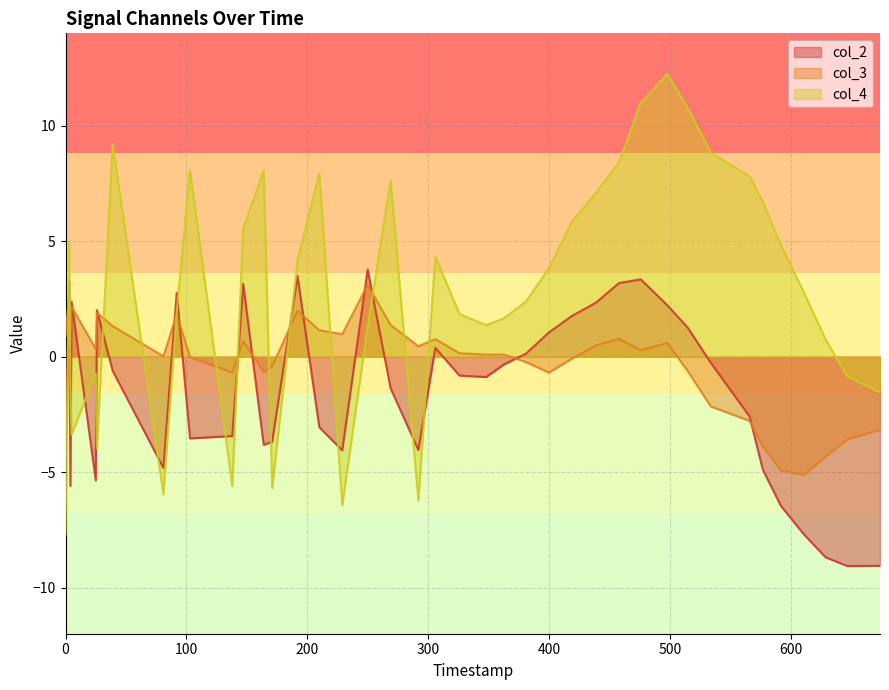

Rank the series by their average value, from lowest to highest.

col_2, col_3, col_4